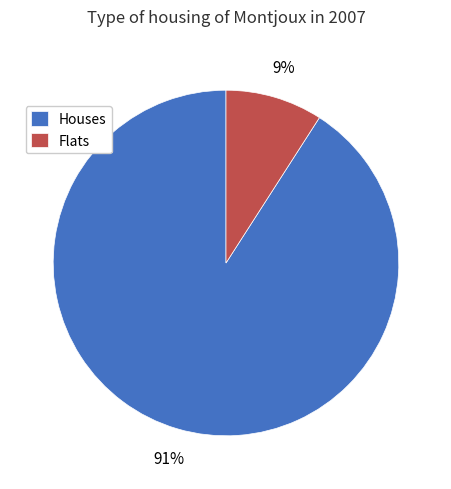

To the nearest percent, what portion does Houses represent?

91%